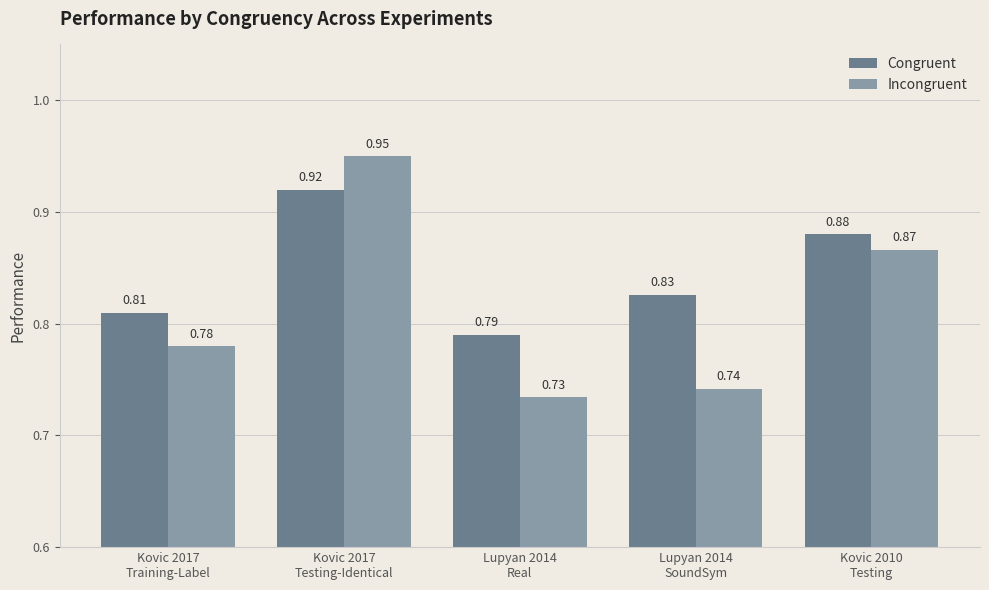

What is the sum of all Congruent values?

4.2